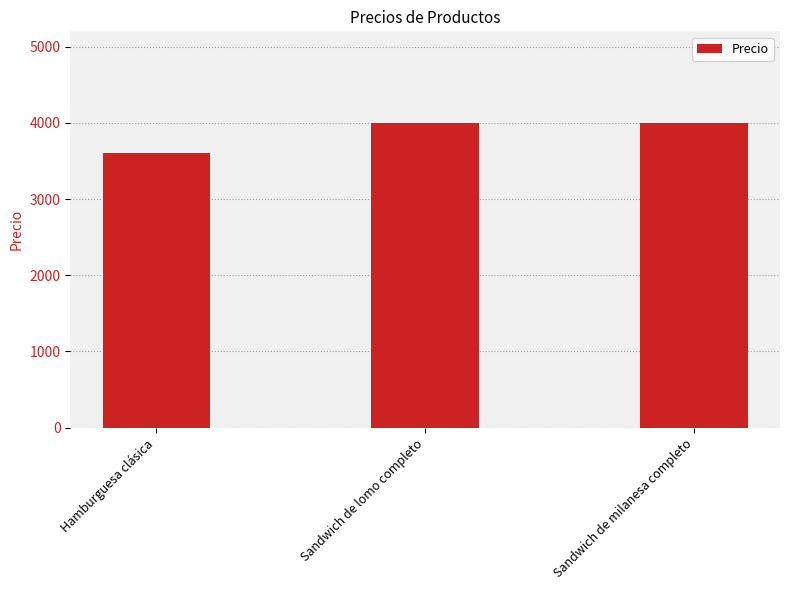

Which has a higher value, Hamburguesa clásica or Sandwich de milanesa completo?

Sandwich de milanesa completo